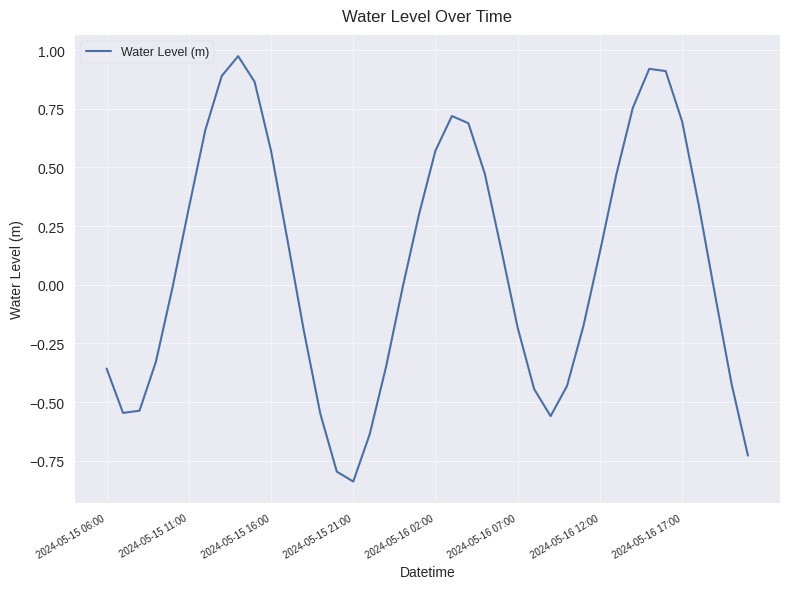

What is the difference between the maximum and minimum values?

1.8